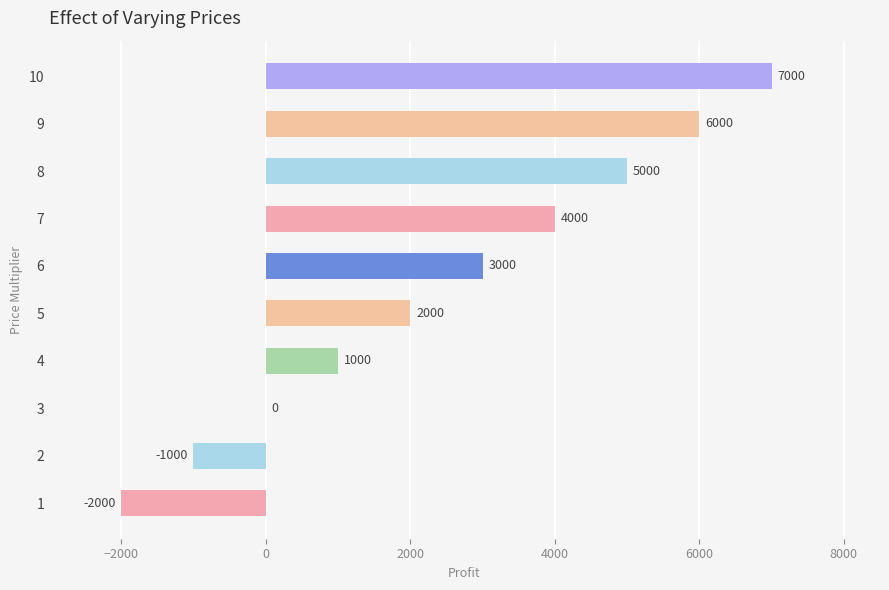

What is the maximum value shown in the chart?

7000